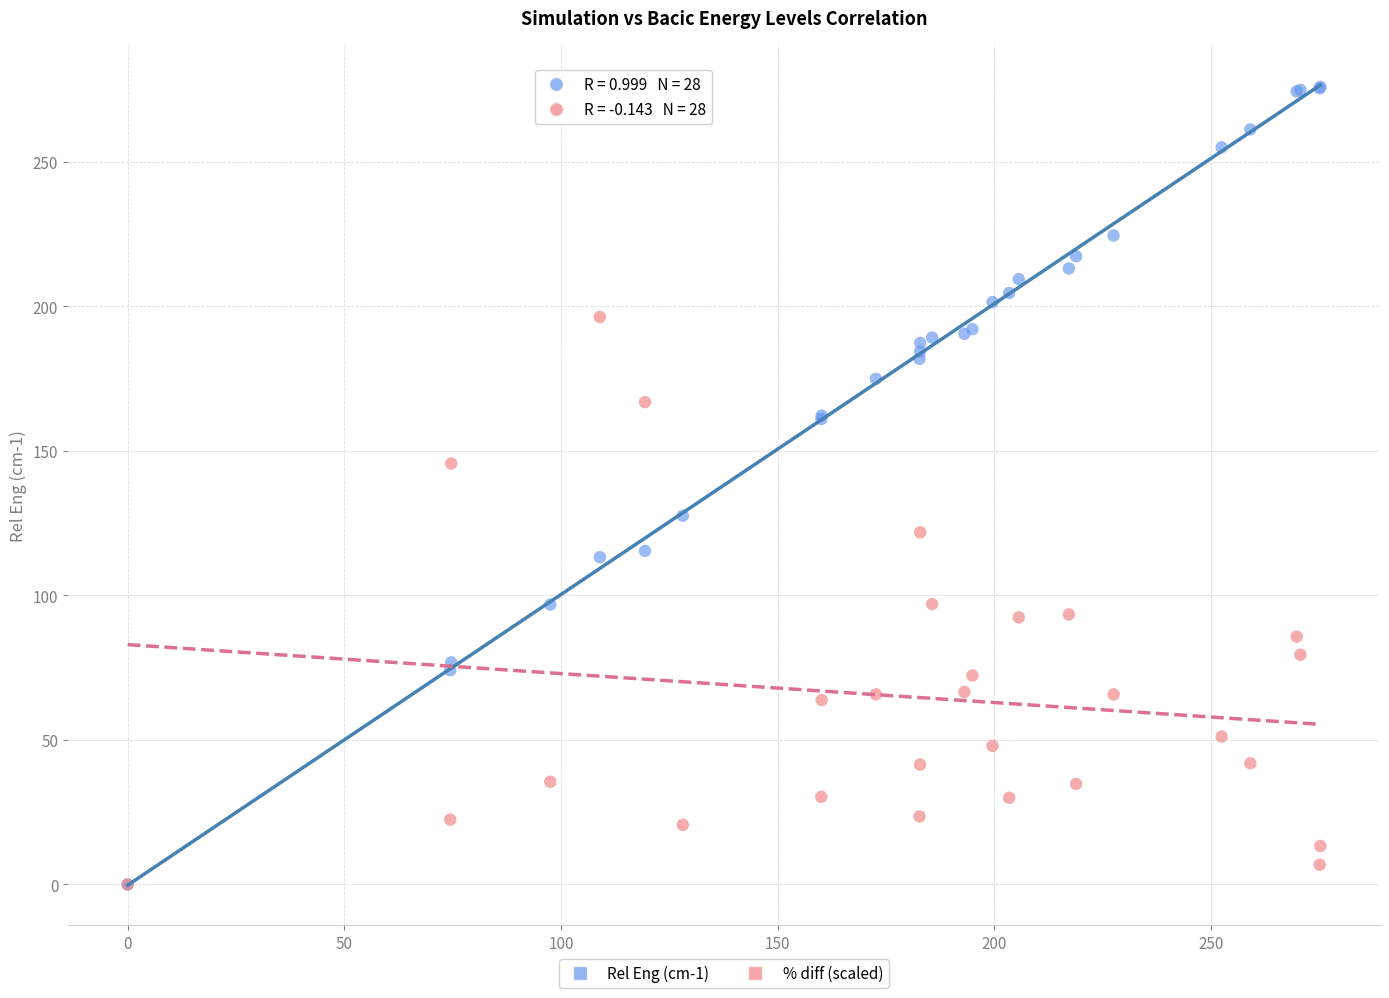

What are all the series names shown in the legend?

Rel Eng (cm-1), % diff (scaled)